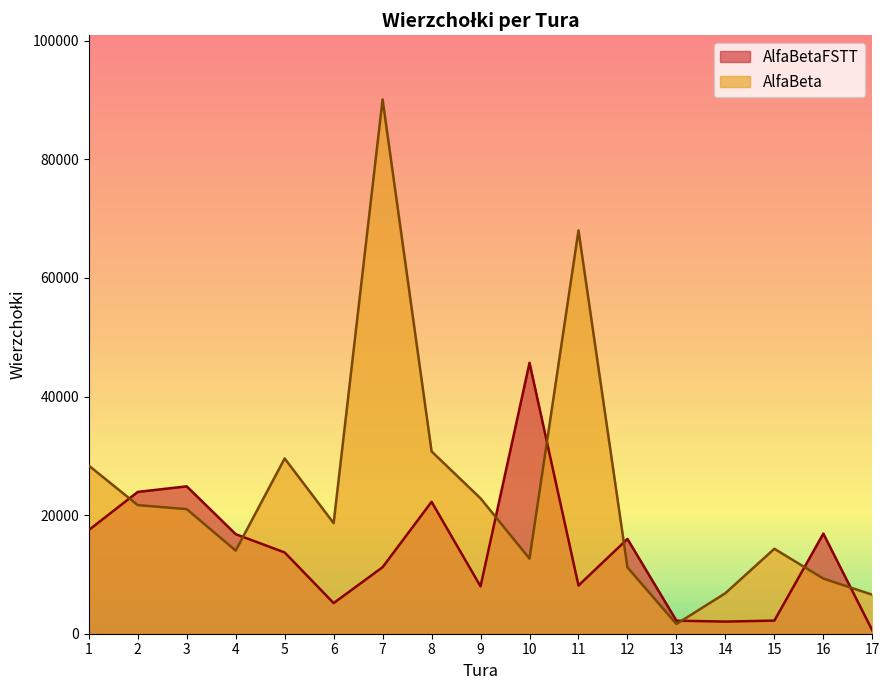

At which label does AlfaBeta first exceed 18651?

1